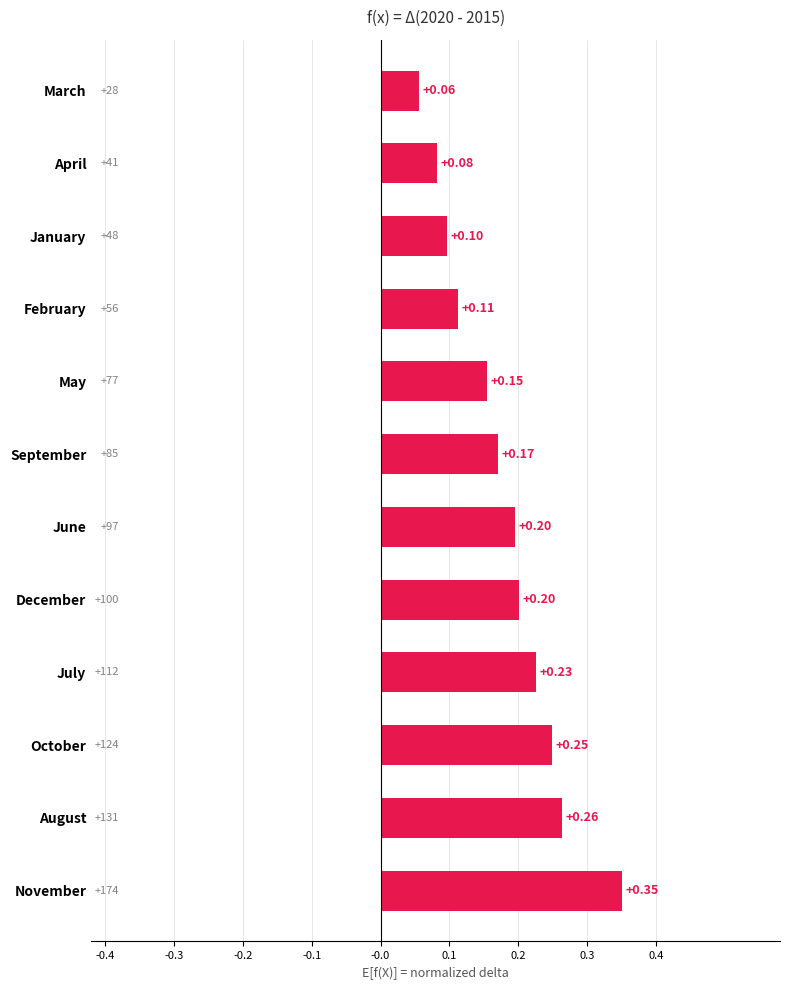

Which label corresponds to the smallest value in the chart?

March